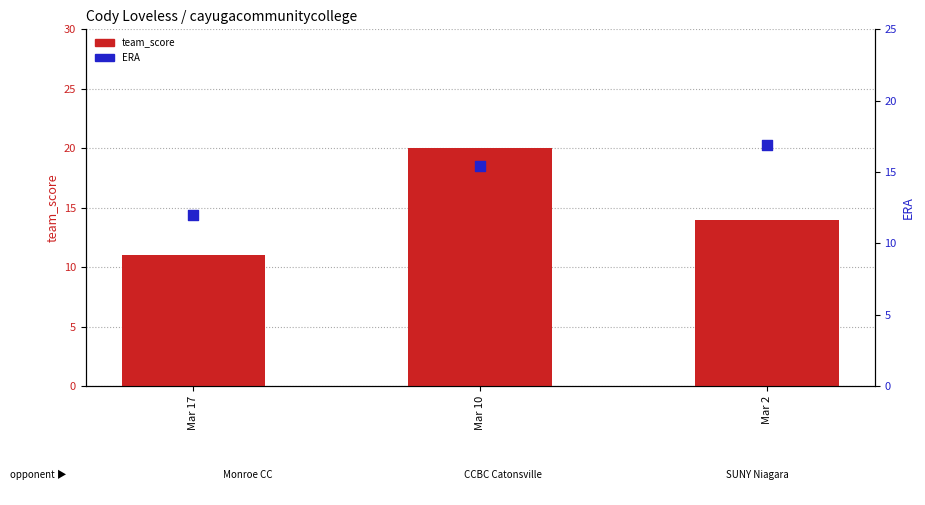

Which series has the largest total across all categories?

team_score